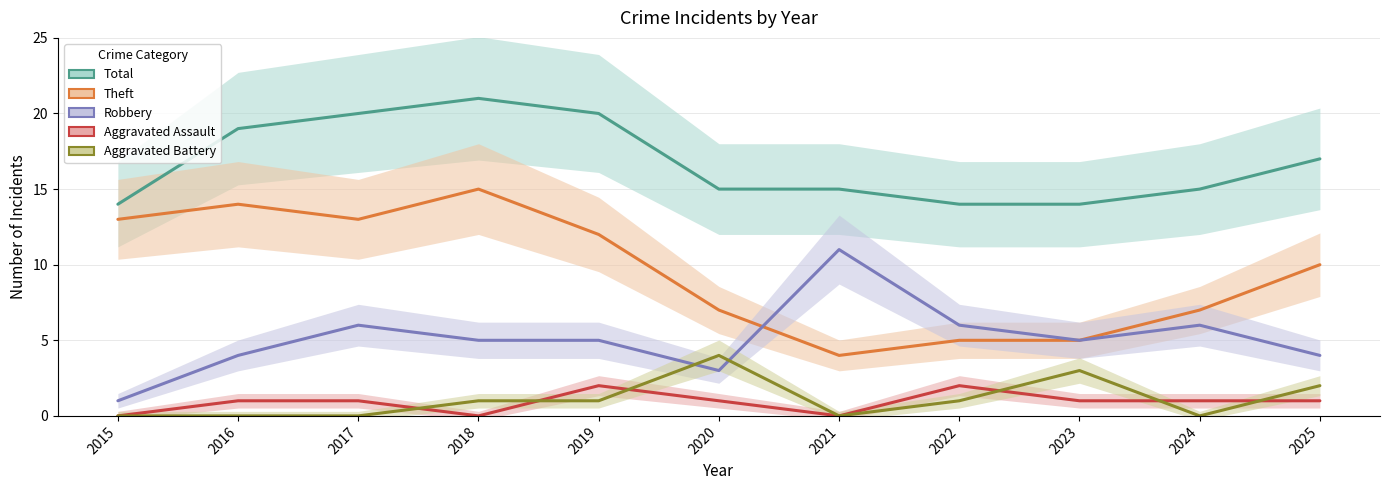

At how many categories does at least one series exceed 8?

11